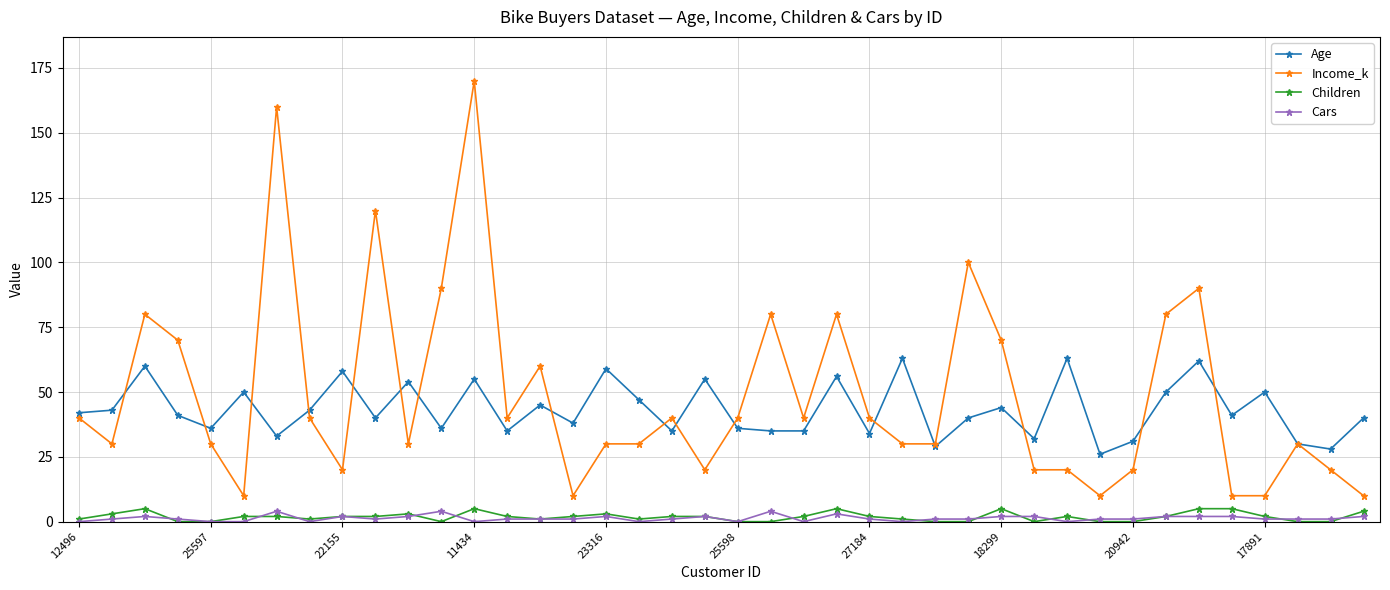

True or false: Age and Children cross at least once.

False